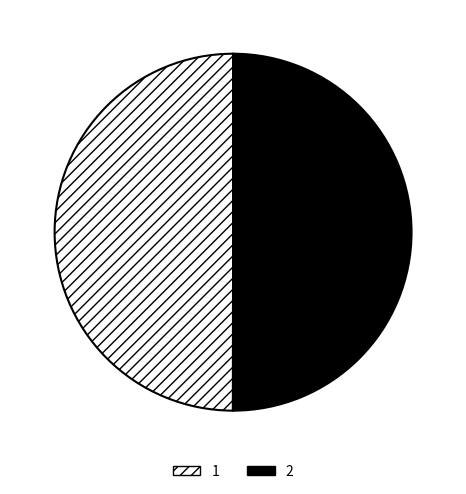

Is it true that 2 is 61% of the pie?

False